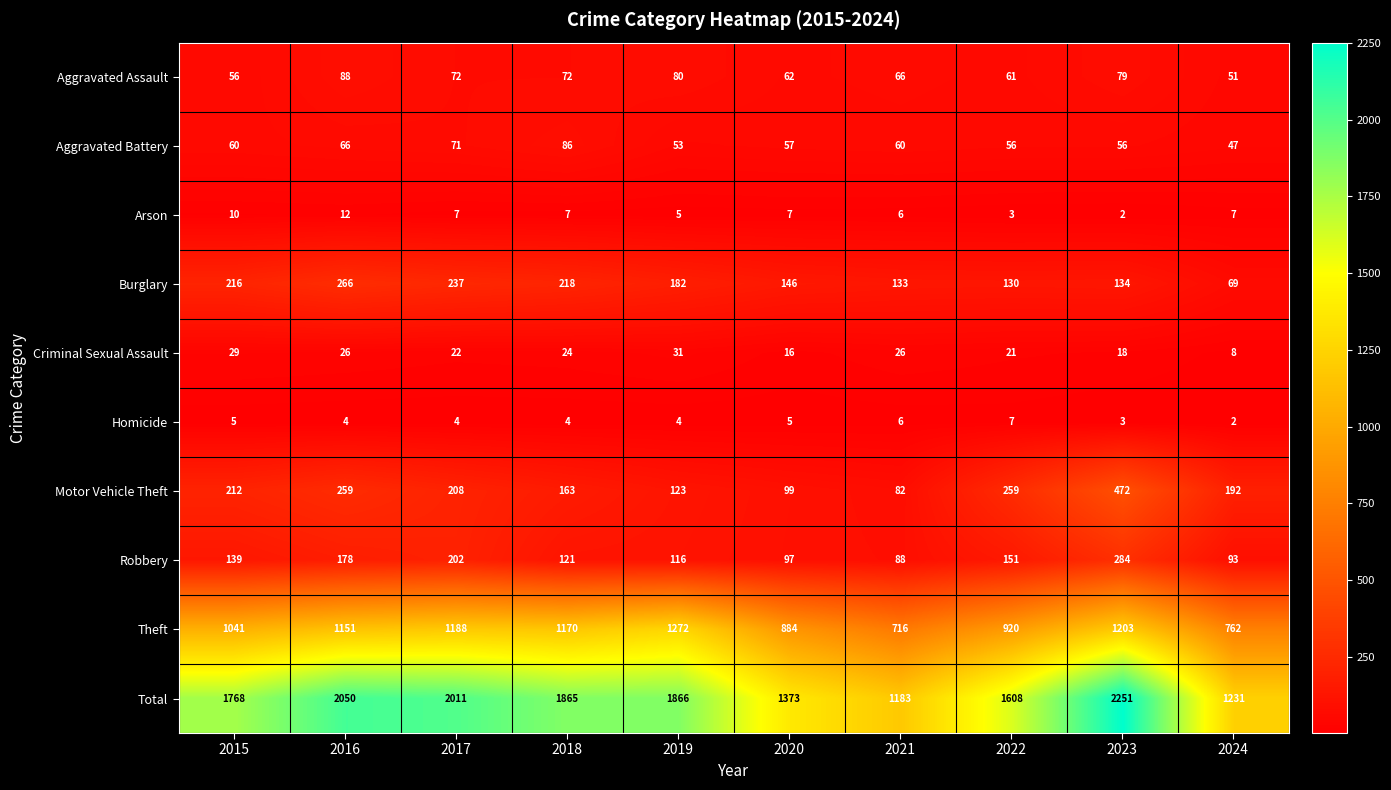

Between 2019 and 2020, which series saw the biggest shift?

Total